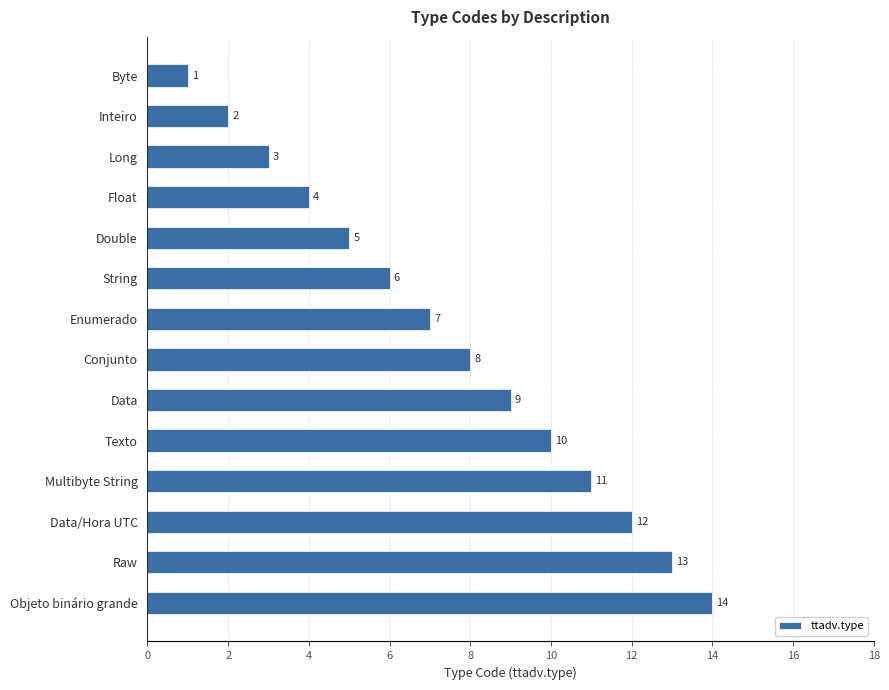

What is the smallest value displayed?

1